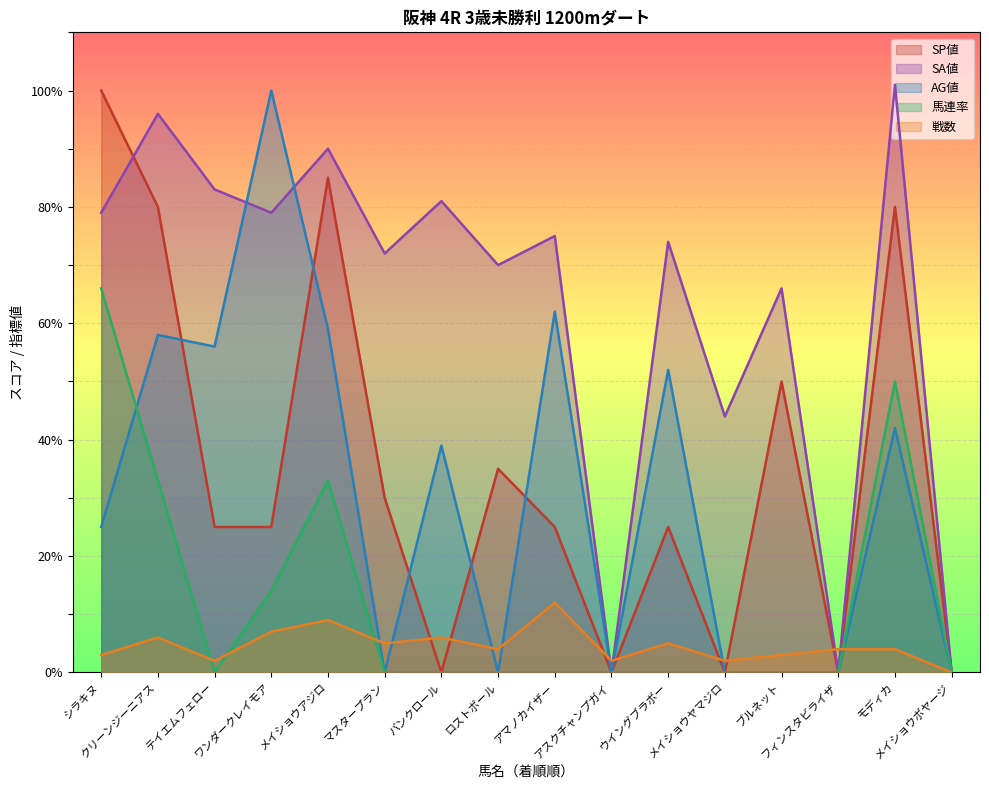

What is the value of the 戦数 point at the 4th from the left?

7